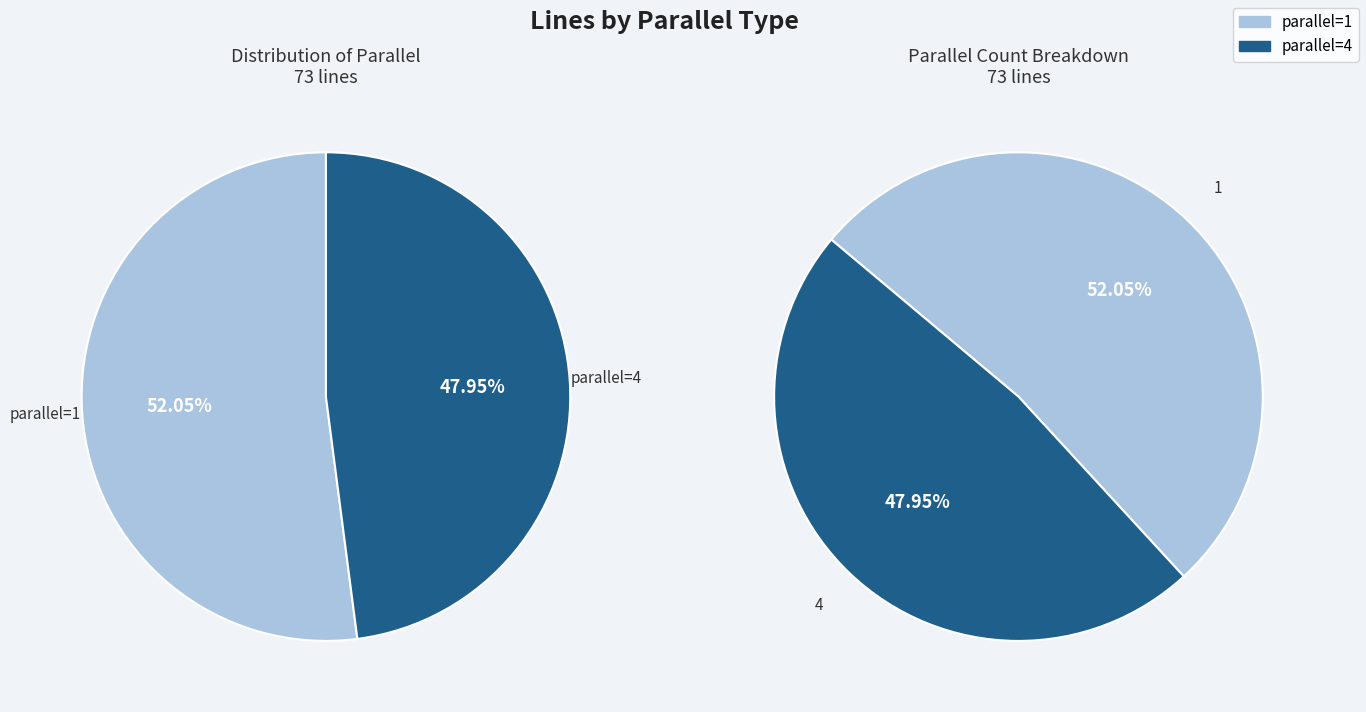

Is parallel=1 the majority of the pie?

Yes